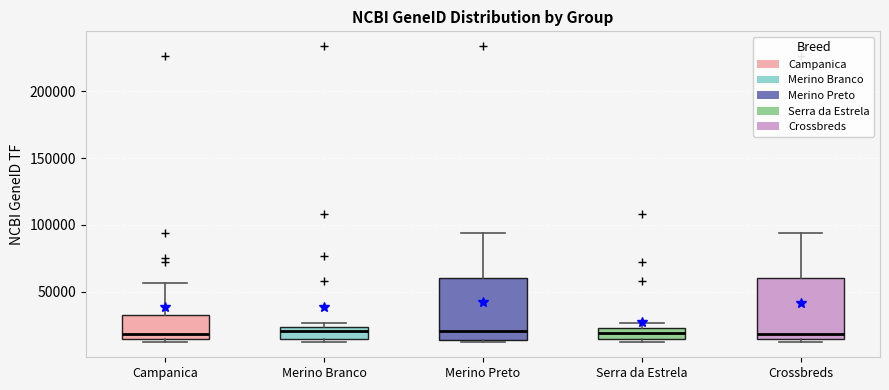

Reading left to right, read every box against the y-axis: the position of its median line, the range the box covers, and the ends of its whiskers. The values are not printed on the chart, so give them approximately, as read against the axis.

Campanica: median 20000, box 15000 to 30000, whiskers 10000 to 55000
Merino Branco: median 20000, box 15000 to 25000, whiskers 10000 to 25000 (just above the box's upper edge)
Merino Preto: median 20000, box 15000 to 60000, whiskers 10000 to 95000
Serra da Estrela: median 20000, box 15000 to 25000, whiskers 10000 to 25000 (just above the box's upper edge)
Crossbreds: median 20000, box 15000 to 60000, whiskers 10000 to 95000